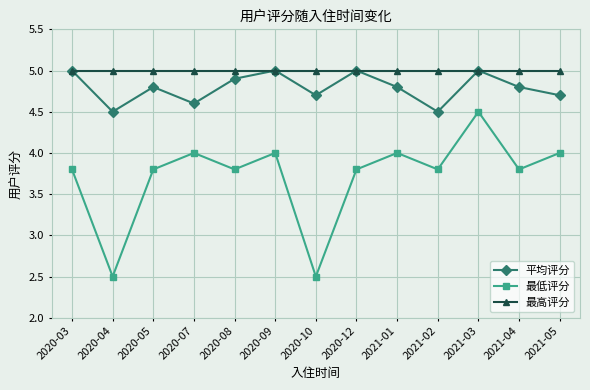

At which category does 最低评分 reach its first local valley?

2020-04